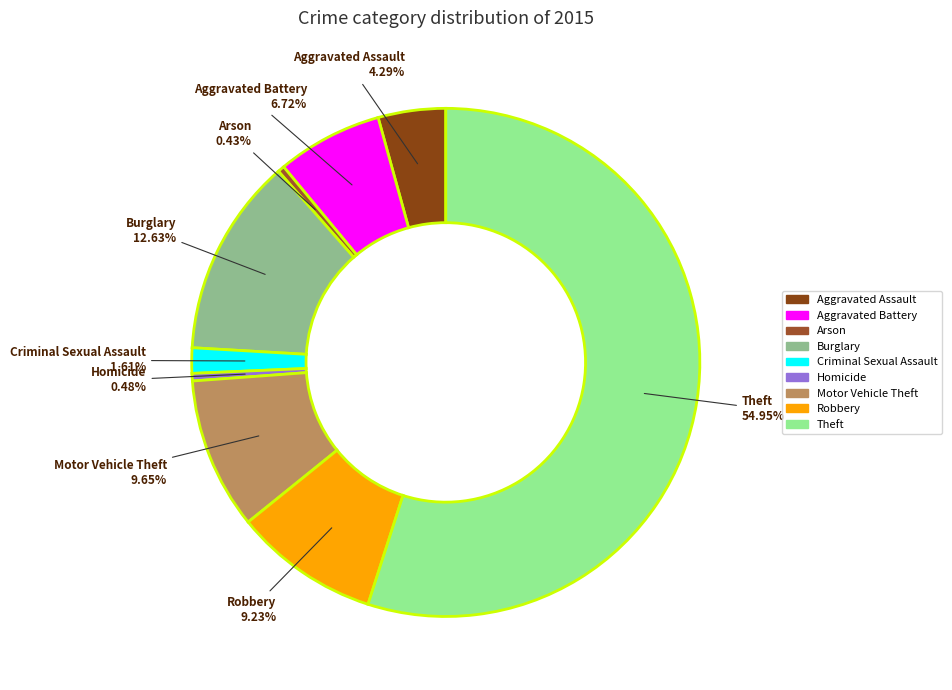

Count the number of slices in the pie.

9